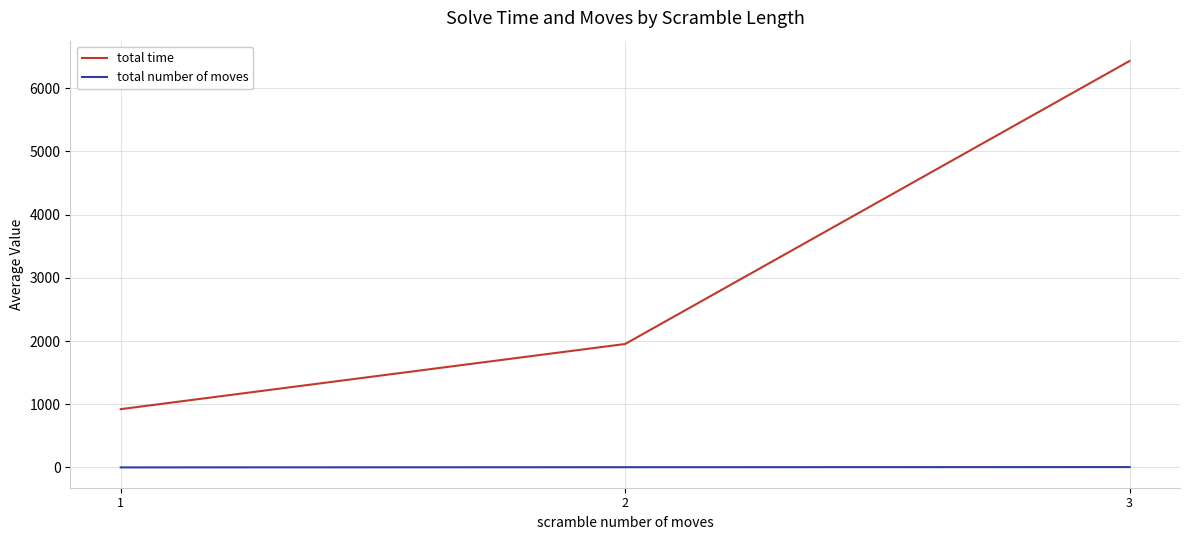

Is it true that total number of moves equals 4.0 at 2?

True